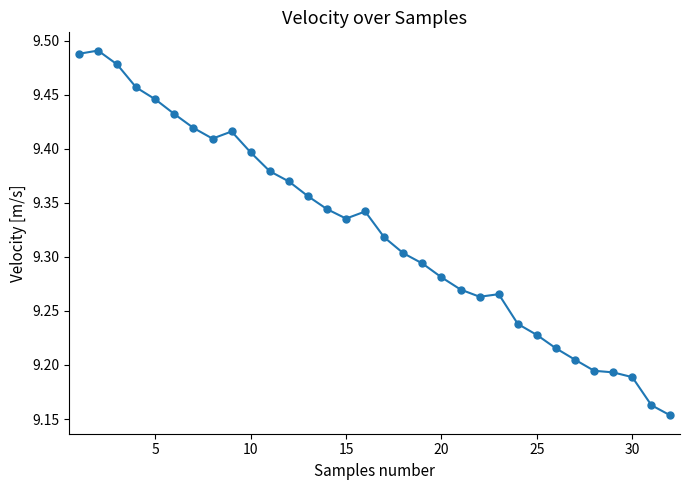

Count the values in the range 9 to 10.

32